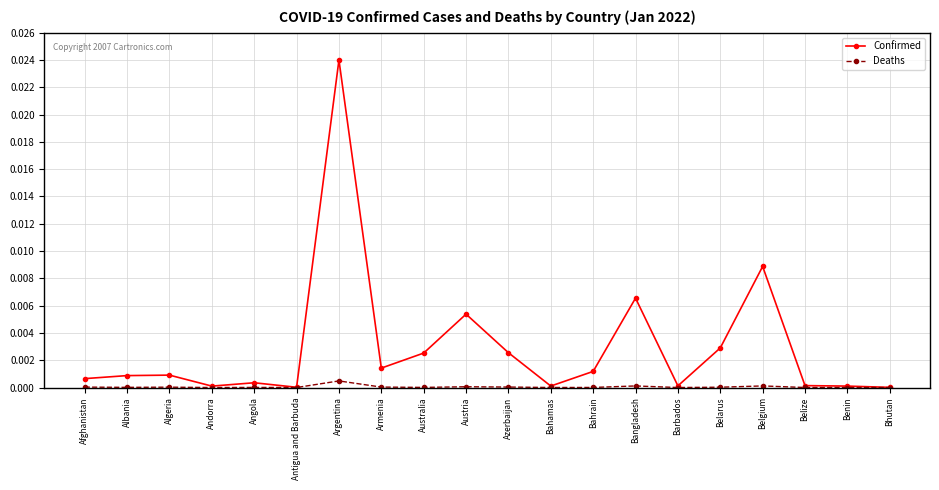

Which series changed the most between Afghanistan and Austria?

Confirmed